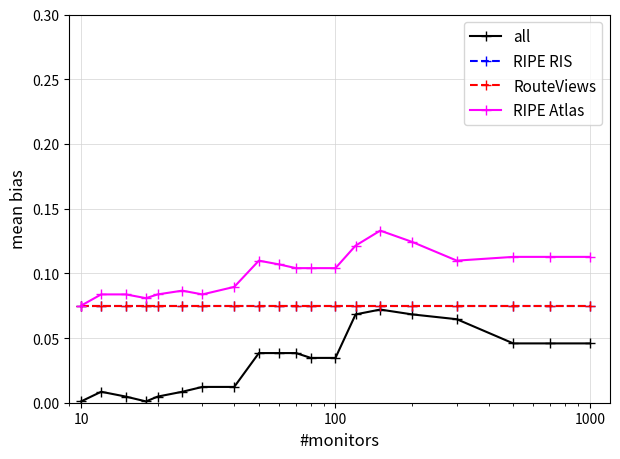

True or false: RouteViews and RIPE Atlas cross at least once.

False